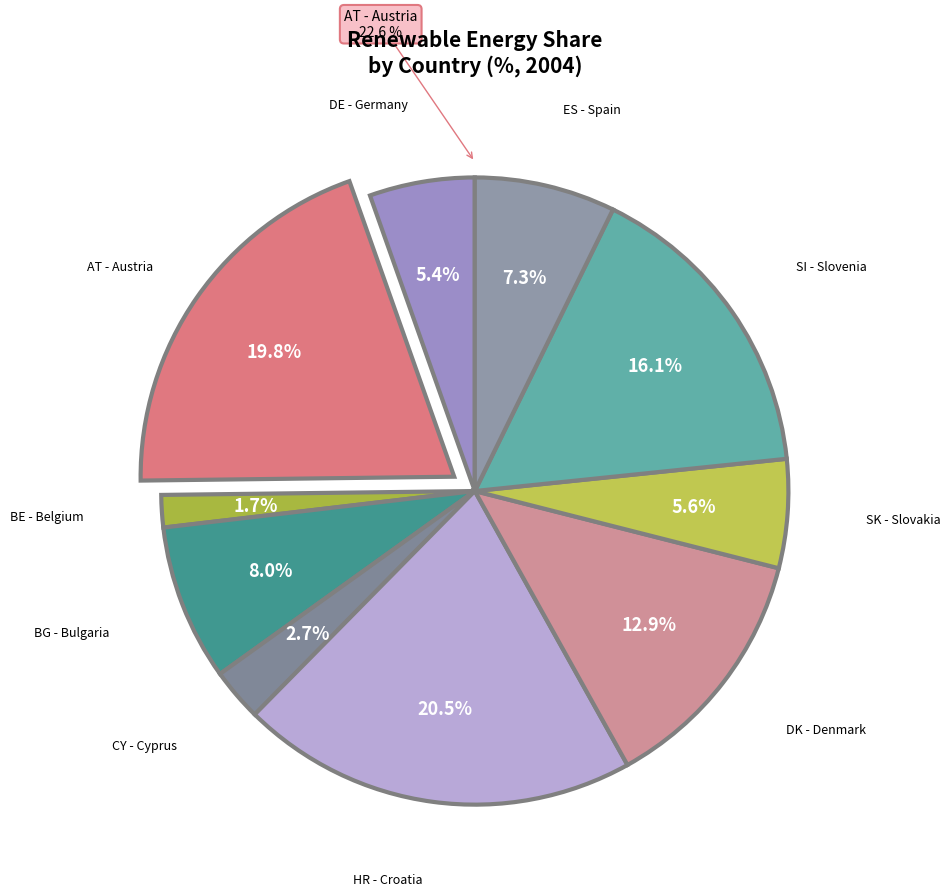

To the nearest percent, what portion does SK - Slovakia represent?

6%